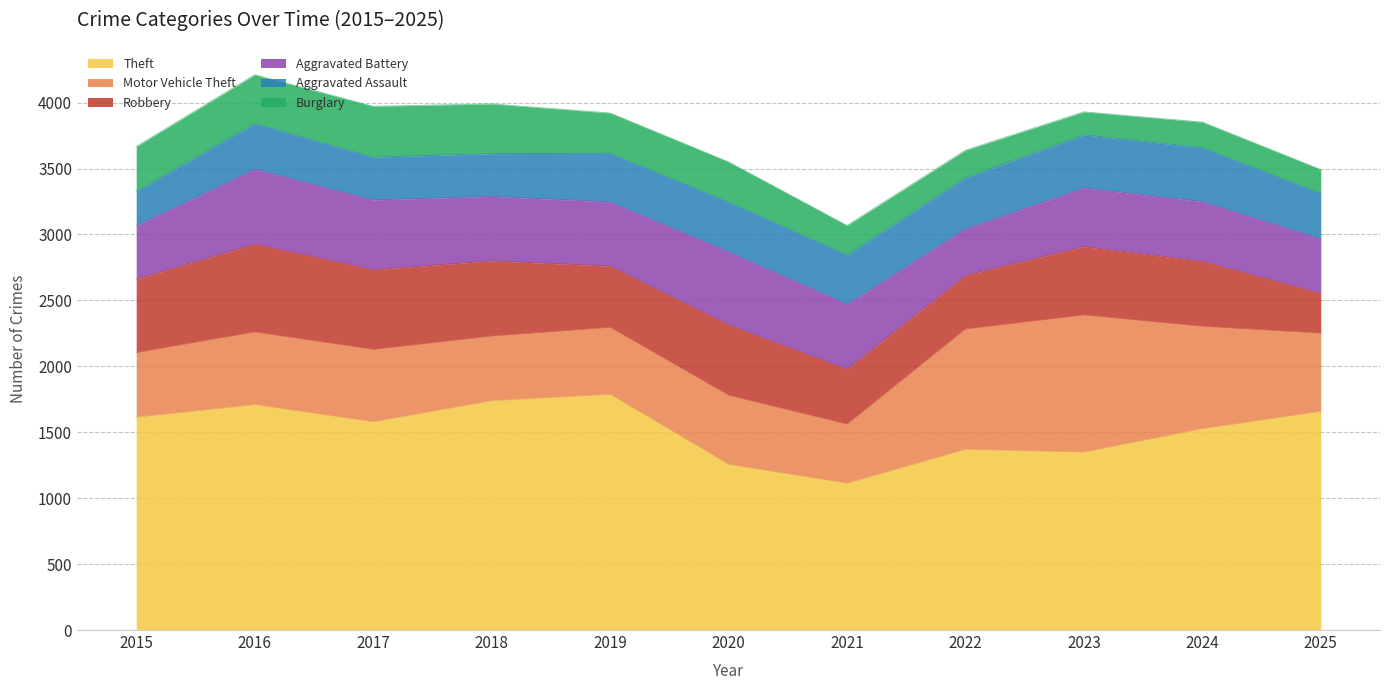

Between 2016 and 2022, which series saw the biggest shift?

Motor Vehicle Theft